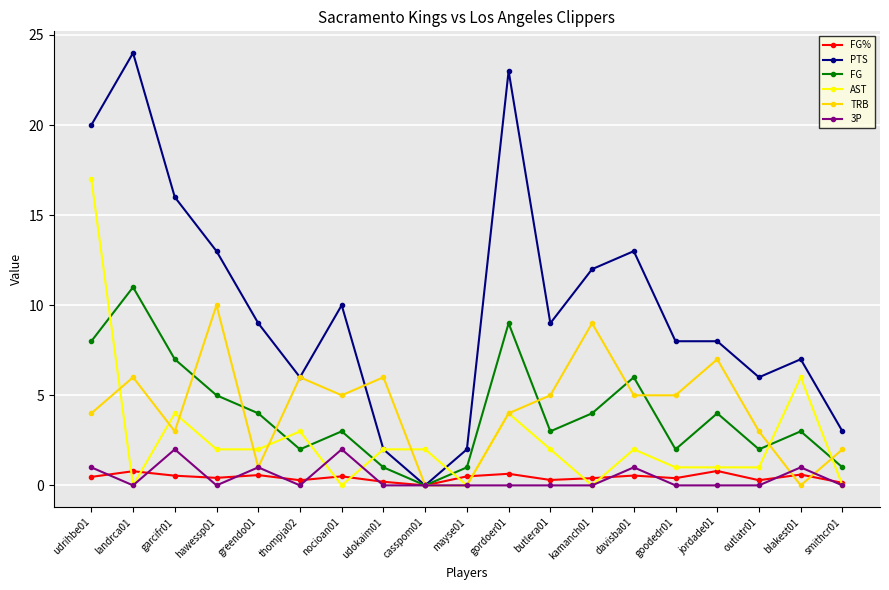

At which category is the sum across all series the highest?

udrihbe01